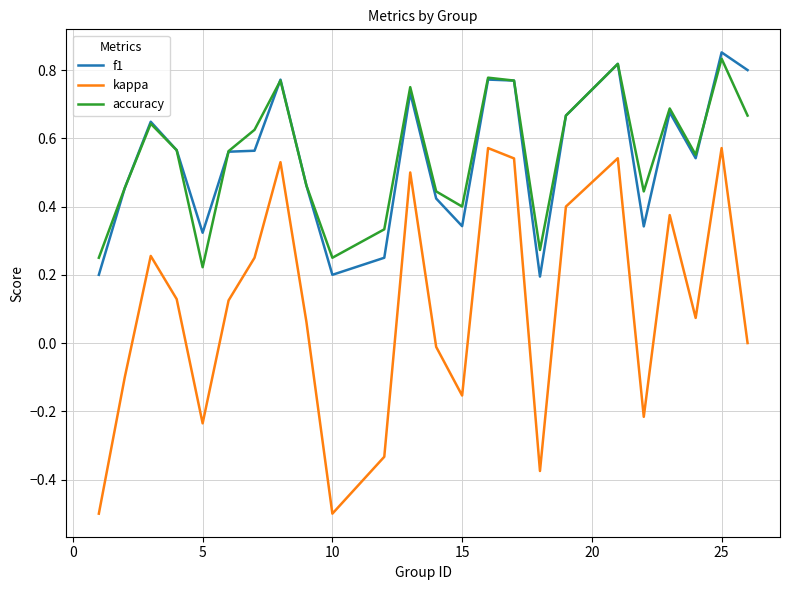

True or false: f1 and kappa cross at least once.

False